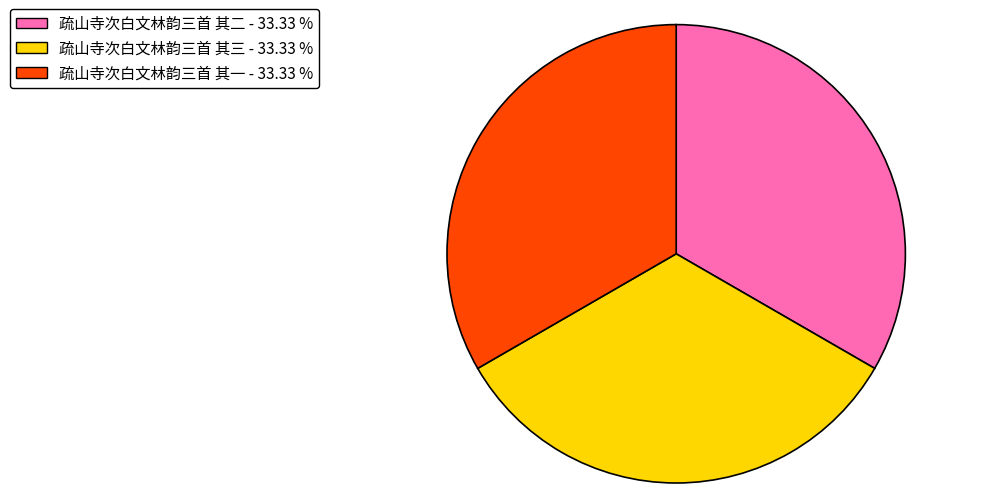

What is the ratio of the value at 疏山寺次白文林韵三首 其三 to the value at 疏山寺次白文林韵三首 其一?

1.0